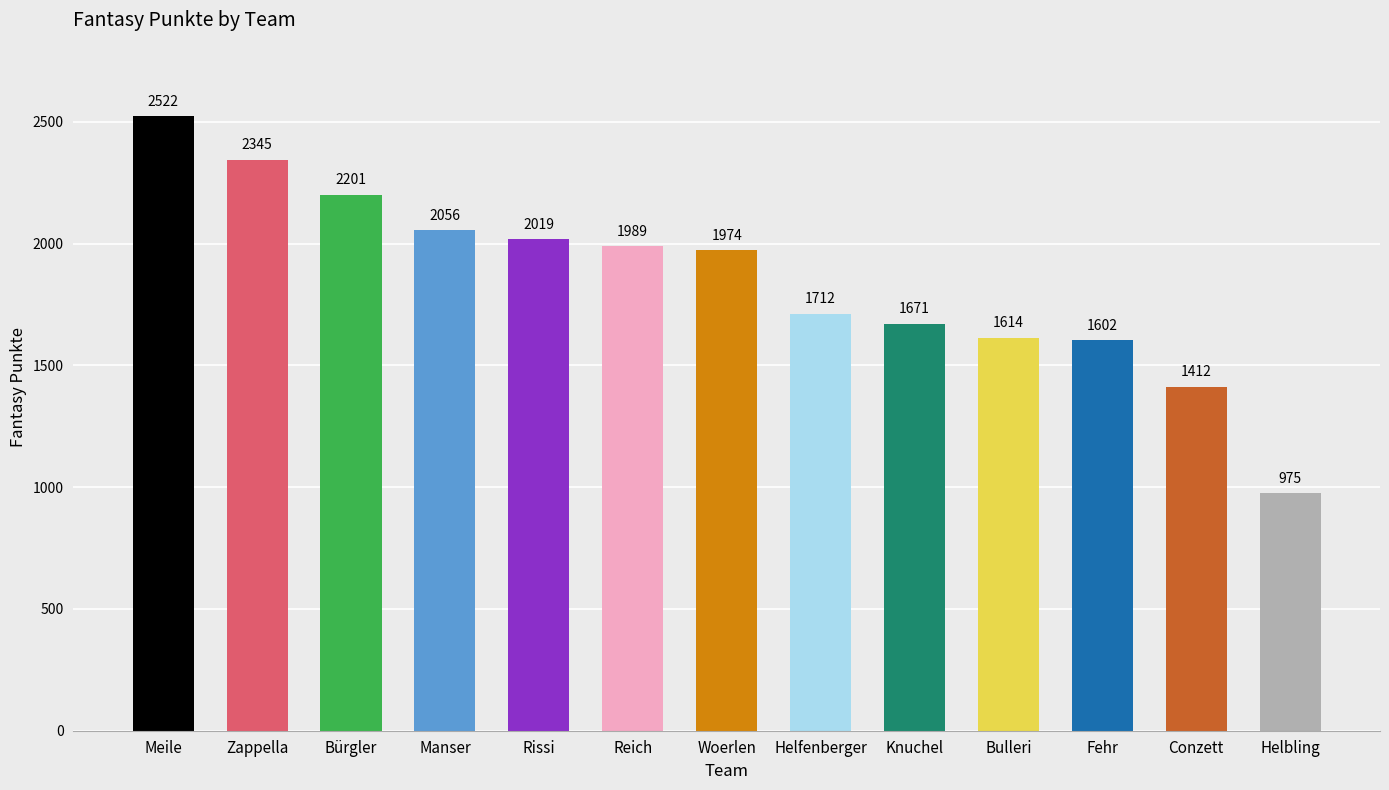

What is the minimum value shown in the chart?

975